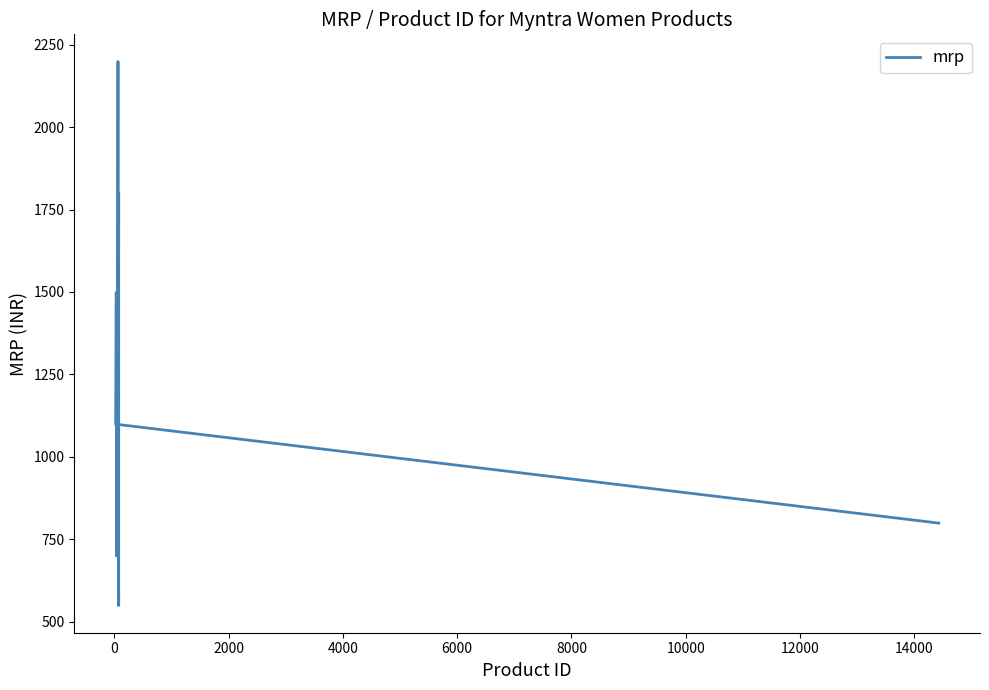

Where does the data first go above 1299?

2000